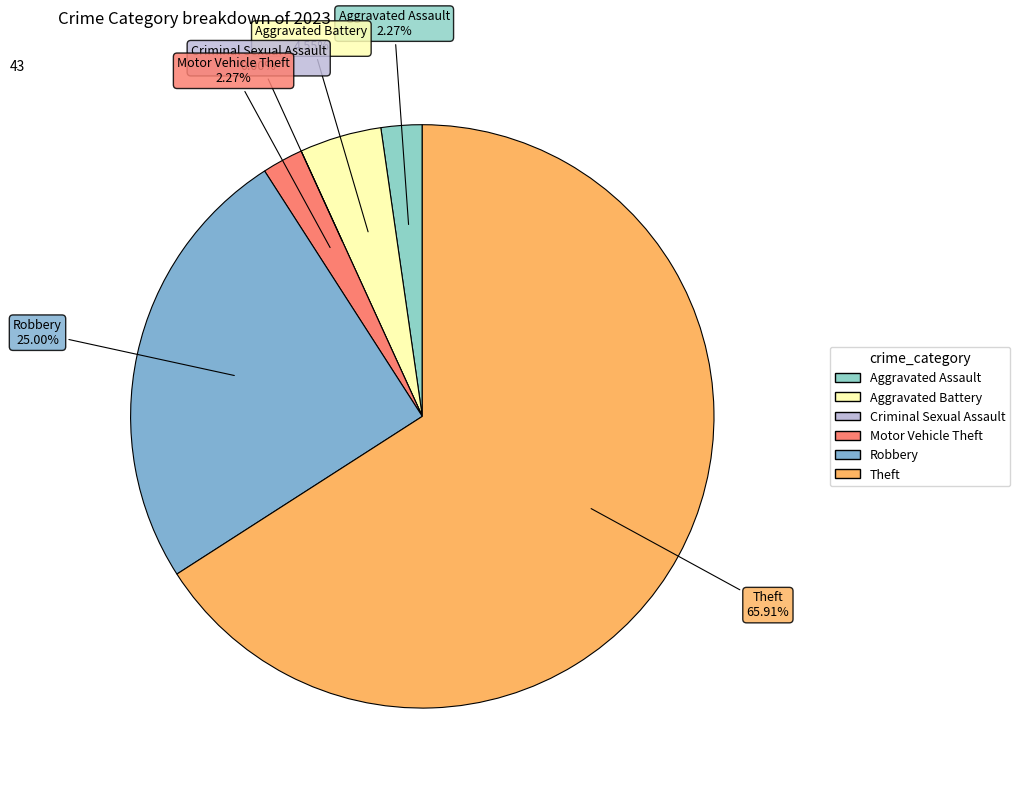

Combined, do Robbery and Theft account for over 50%?

Yes